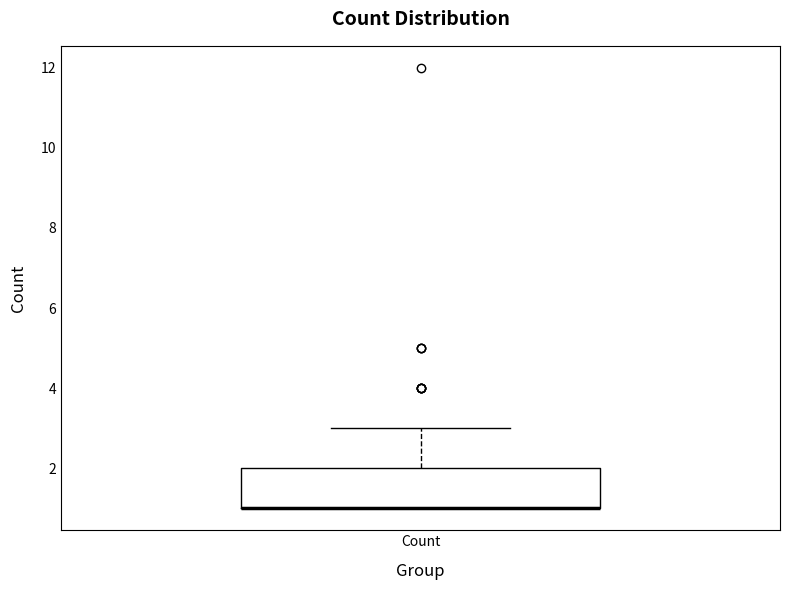

Where is the upper edge of the box for Count on the y-axis? The values are not printed on the chart, so give them approximately, as read against the axis.

2